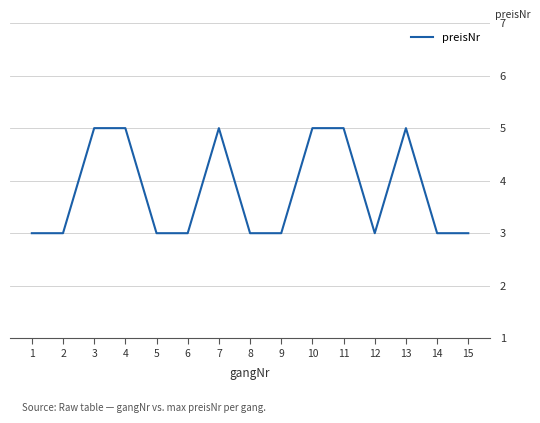

Approximately how many times larger is the value at 6 compared to 4?

0.6